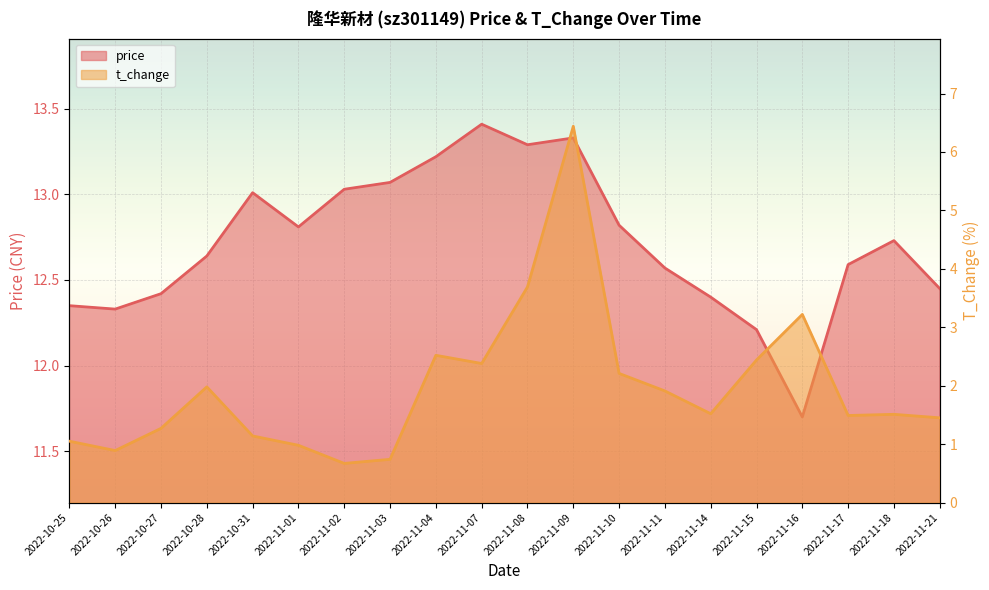

What is the difference between the second highest and minimum values in the price series?

1.6